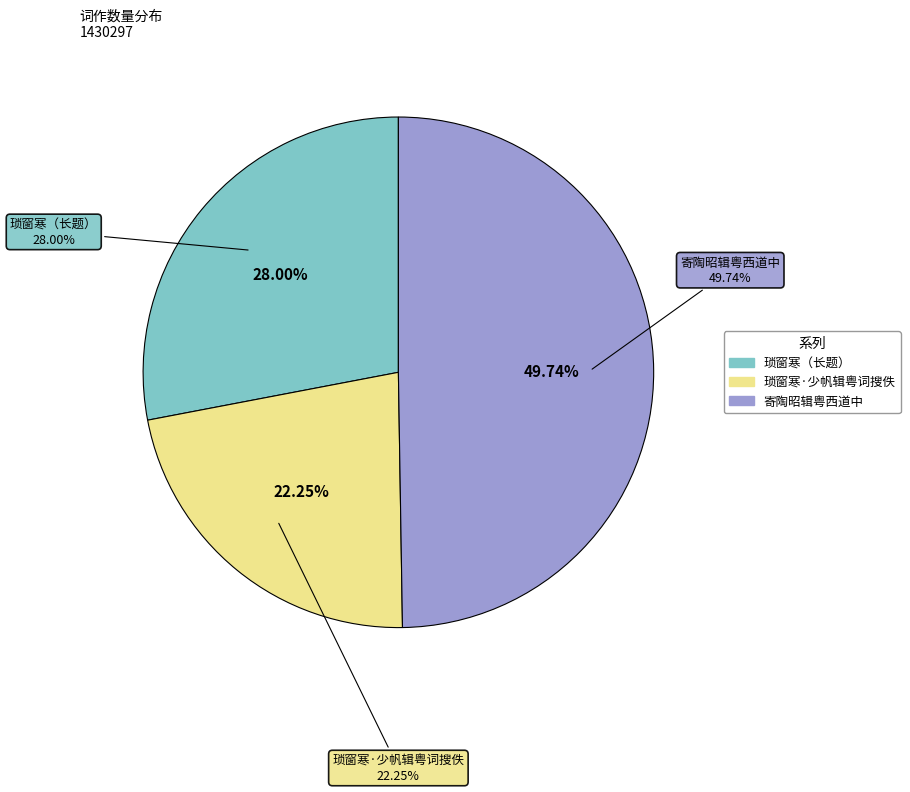

Which category has the biggest portion of the pie?

寄陶昭辑粤西道中